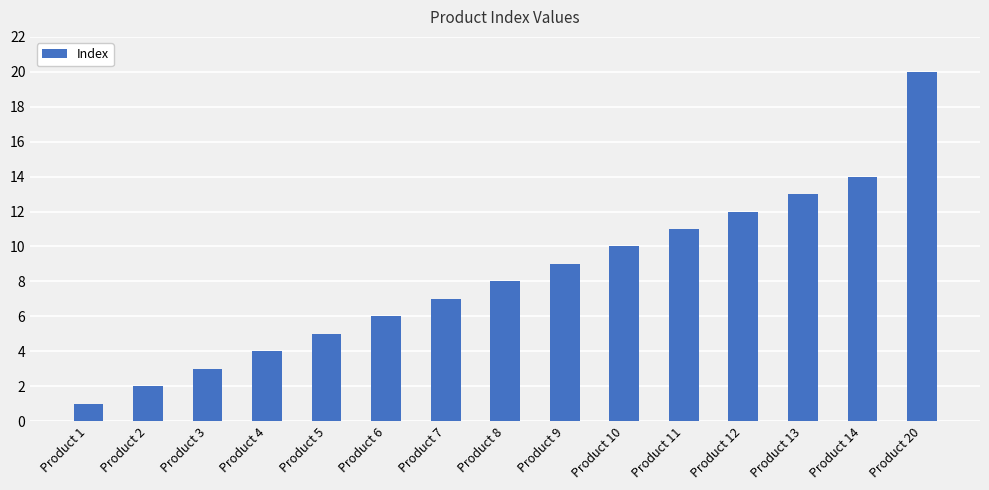

What is the greatest value displayed?

20